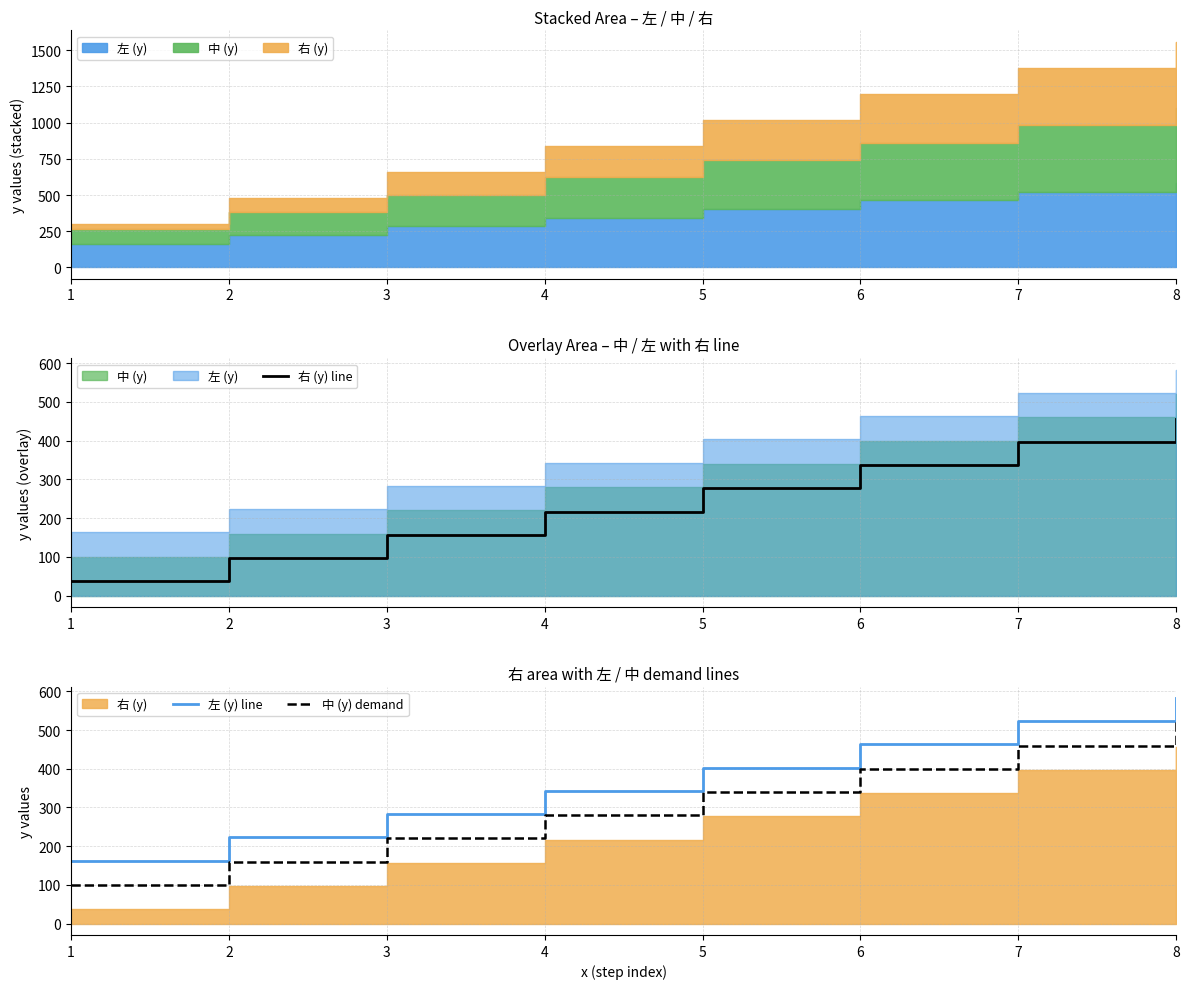

List the series in order of their peak value, highest first.

左 (y) line, 中 (y) demand, 右 (y) line